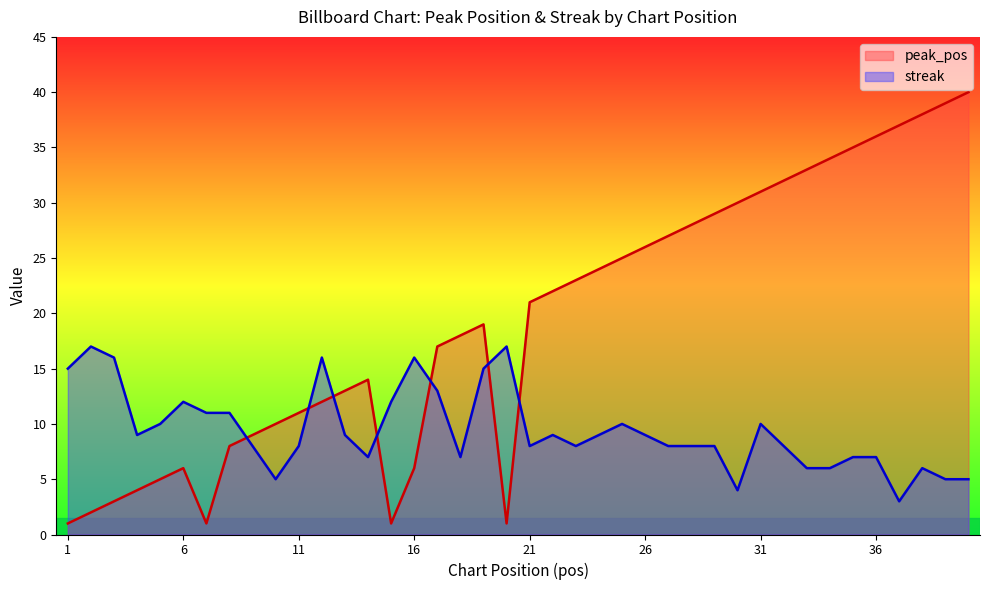

Where do peak_pos and streak first cross each other?

8 and 9